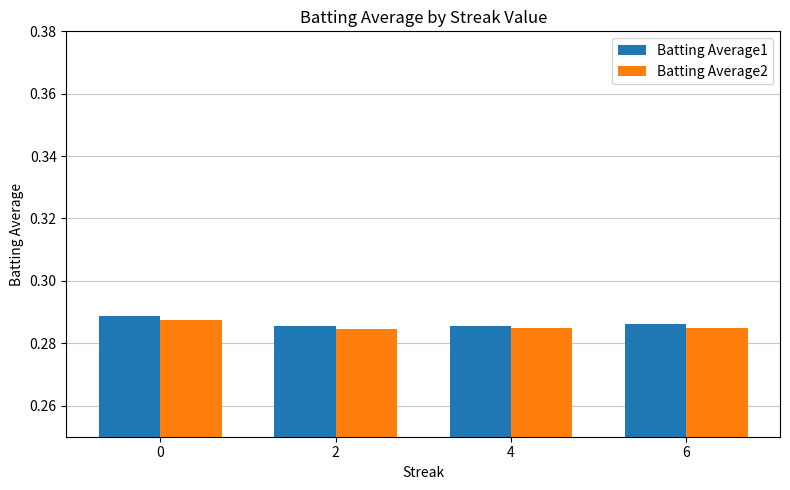

What is the sum of all Batting Average1 values?

1.1